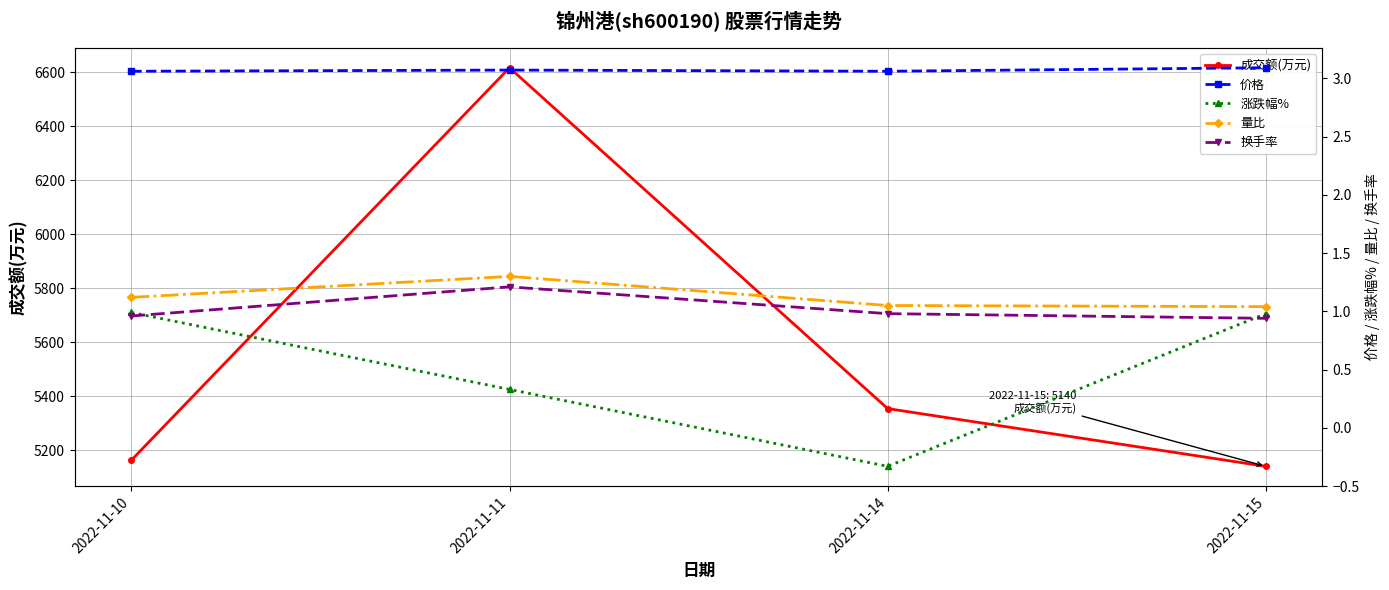

What is the value of the 涨跌幅% point at the 2nd from the left?

0.3